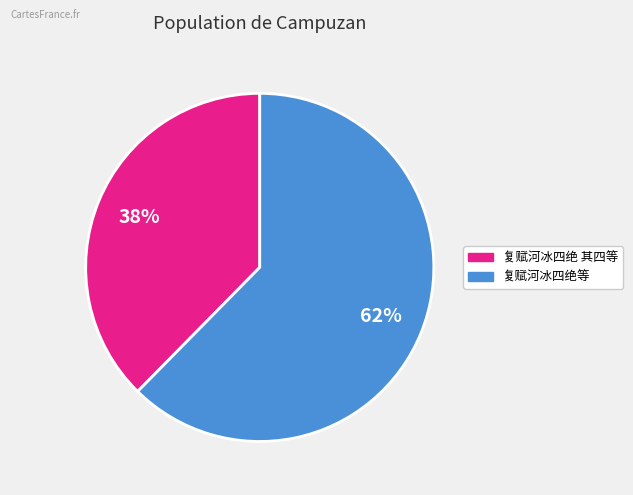

Does any single category account for the majority?

Yes